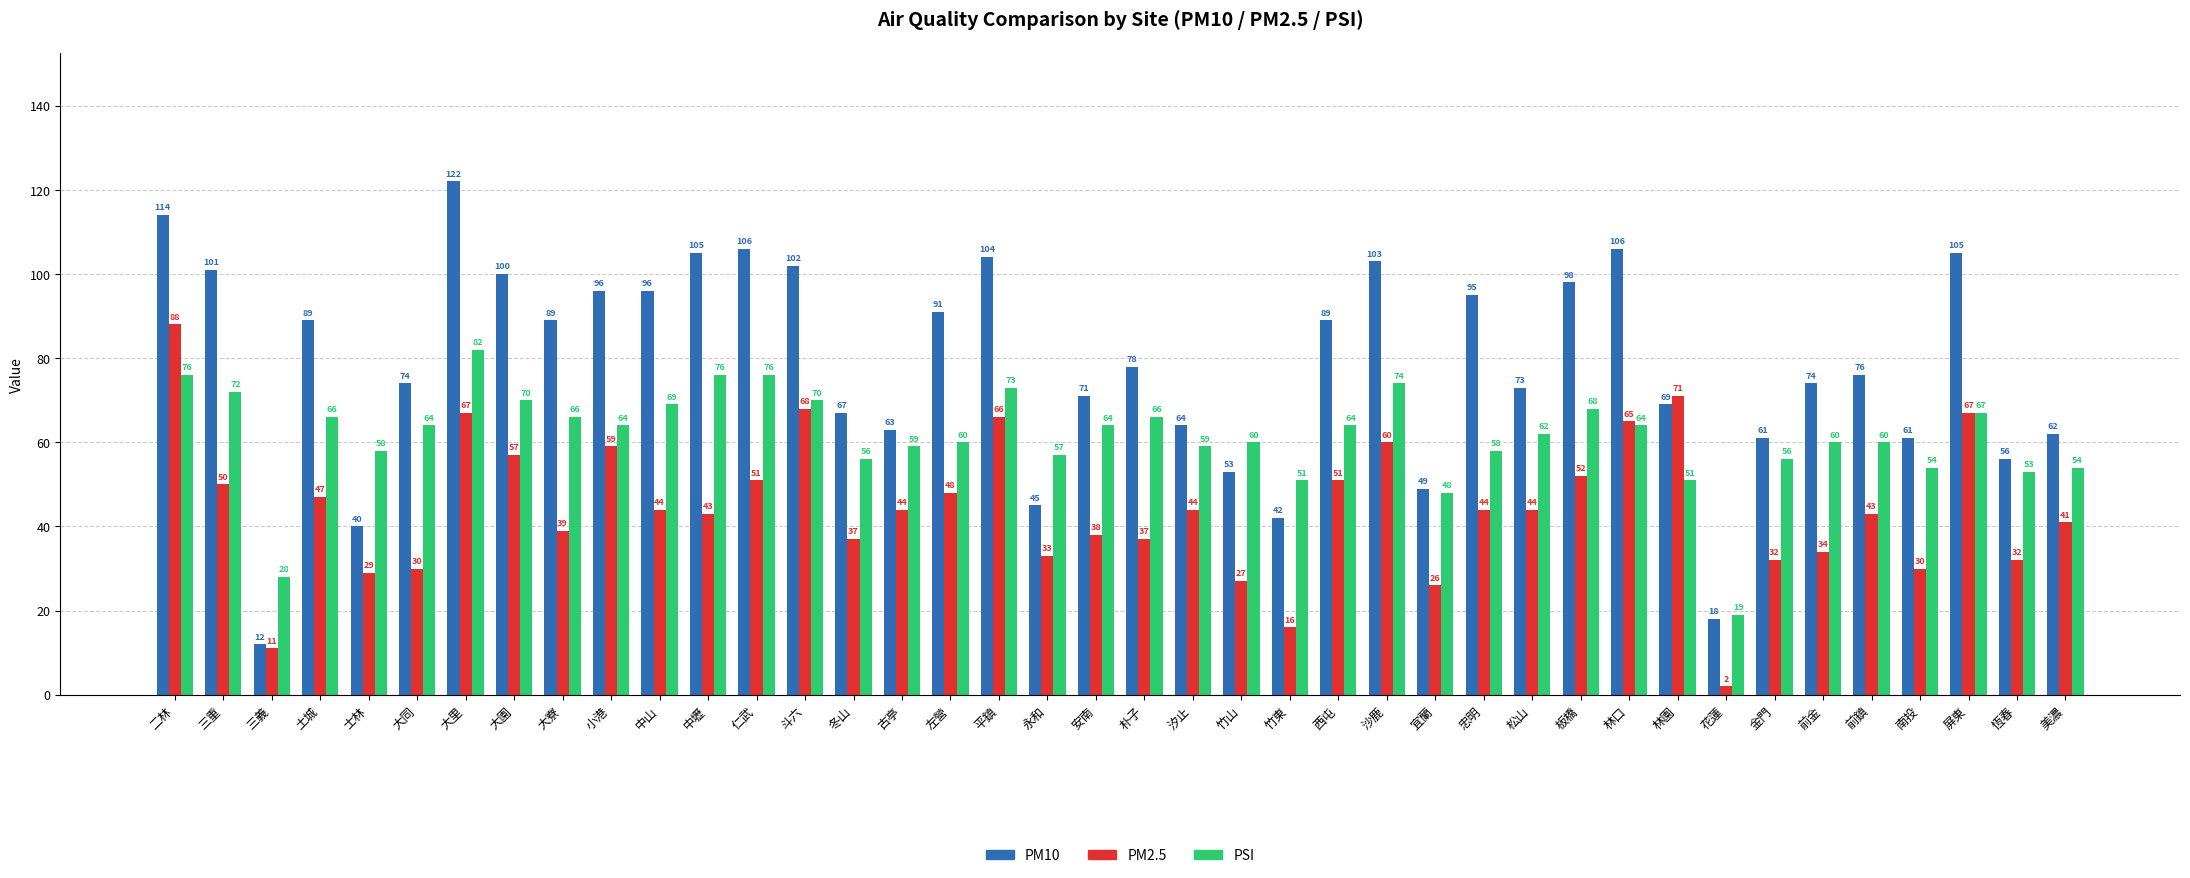

Which series changed the most between 大同 and 花蓮?

PM10